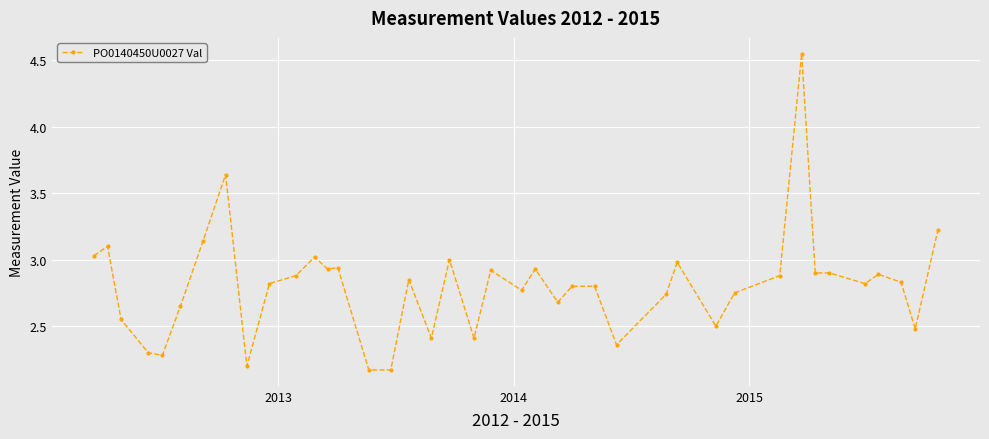

What is the sum of all values?

112.2